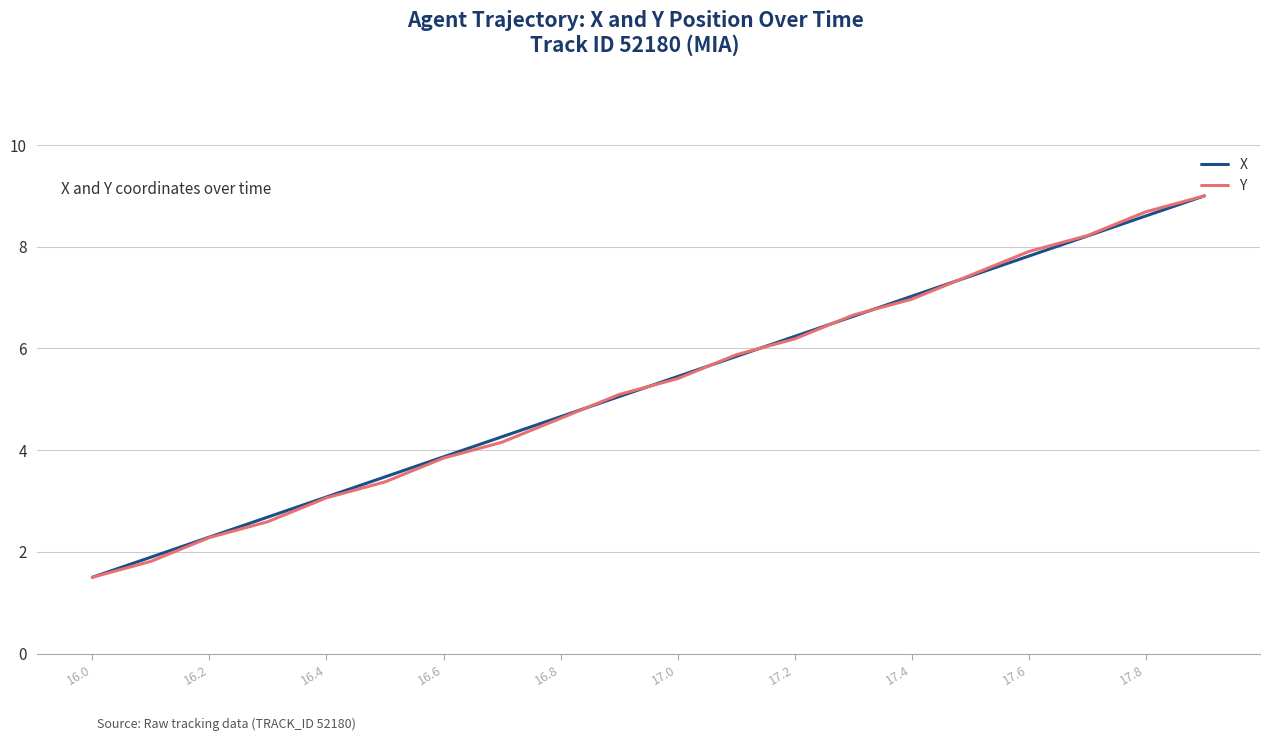

How many distinct data groups are displayed?

2